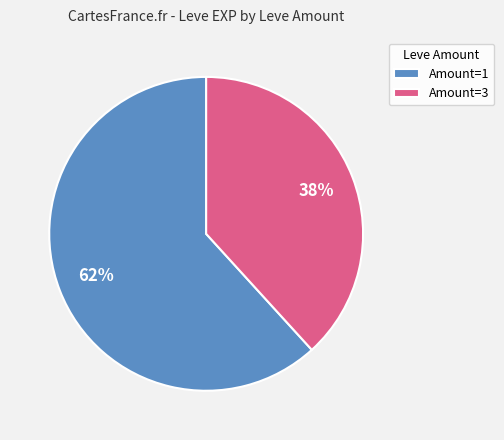

Is there any slice that represents more than half of the pie?

Yes